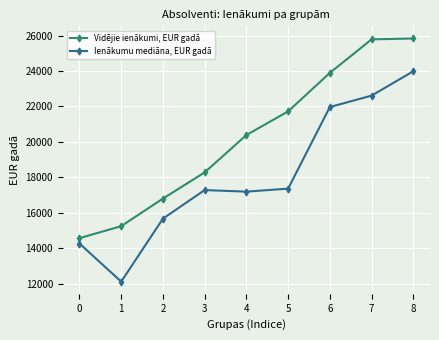

Is it true that Ienākumu mediāna, EUR gadā equals 13126.2 at 7?

False